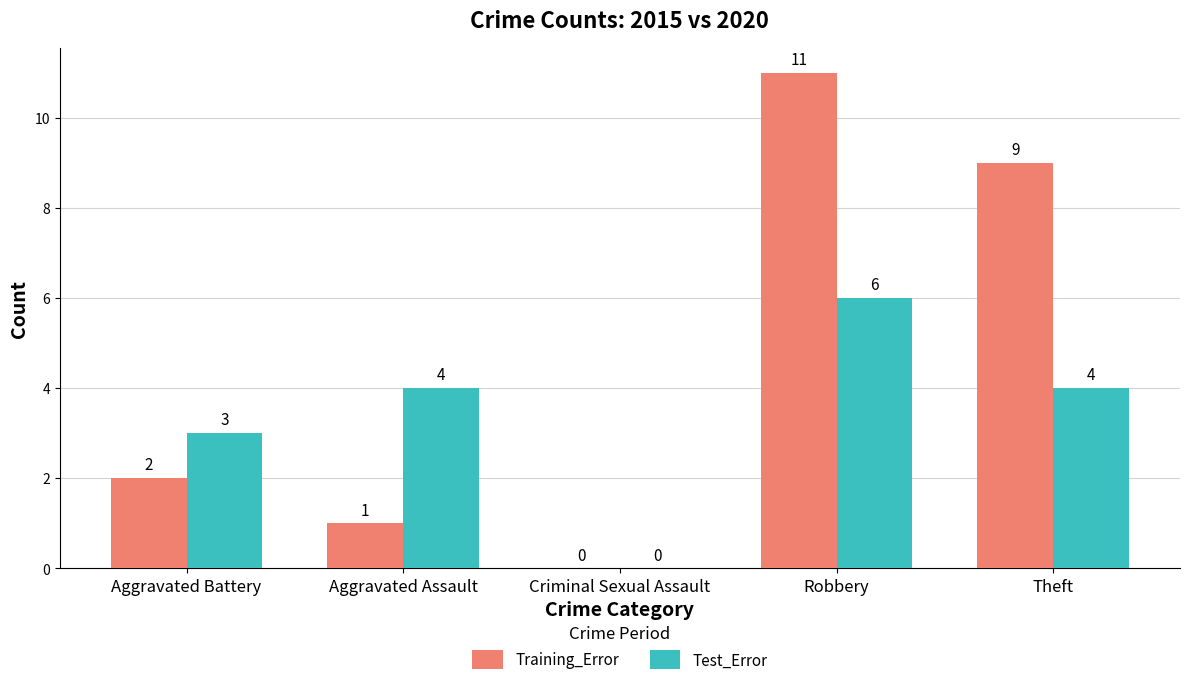

Reading left to right, what are all the values shown in this chart?

Training_Error: Aggravated Battery=2	Aggravated Assault=1	Criminal Sexual Assault=0	Robbery=11	Theft=9
Test_Error: Aggravated Battery=3	Aggravated Assault=4	Criminal Sexual Assault=0	Robbery=6	Theft=4